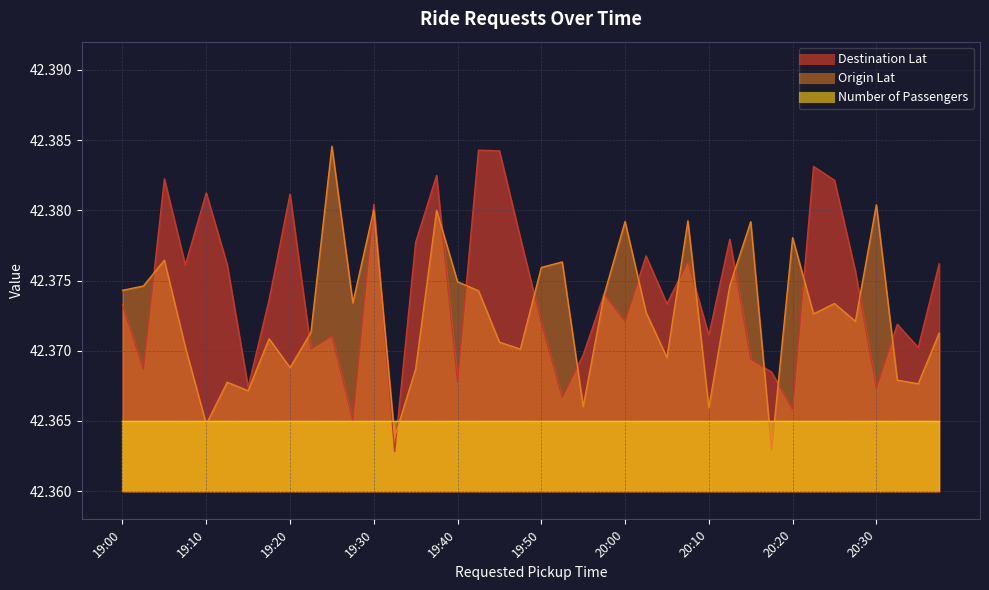

Read the Origin Lat value at 19:45.

42.4